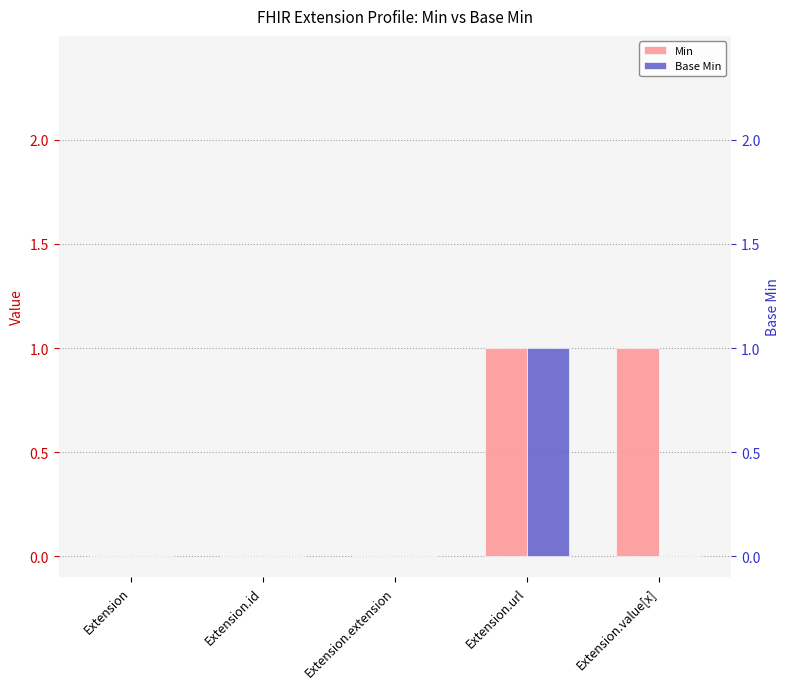

Reading right to left, extract all data points from this chart.

Min: 1	1	0	0	0
Base Min: 0	1	0	0	0